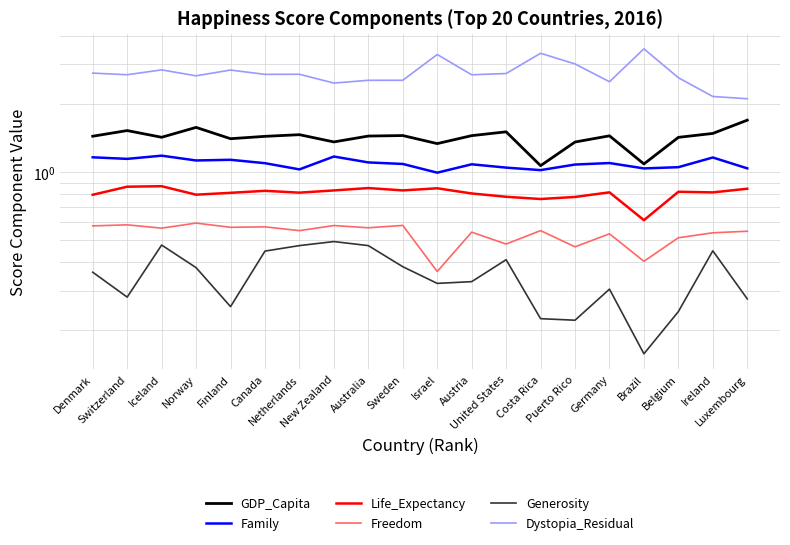

What is the difference between the maximum and second lowest values in the GDP_Capita series?

0.6